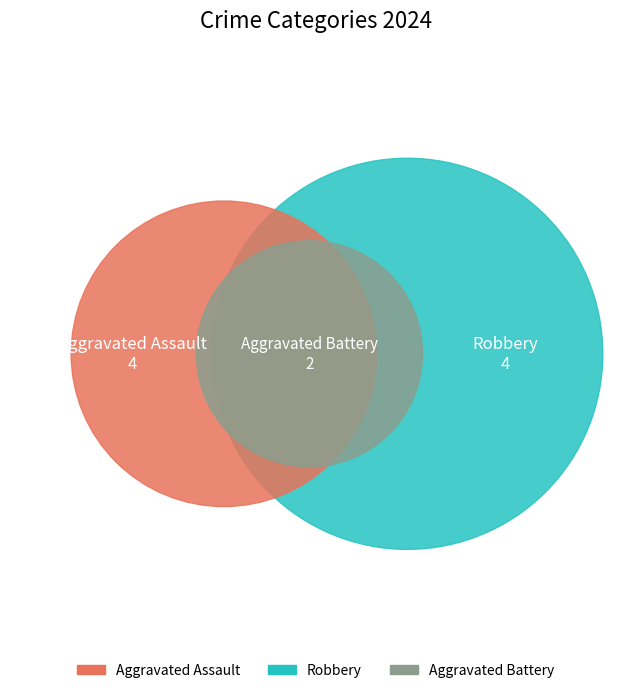

What percentage is NOT represented by Aggravated Assault?

60.0%